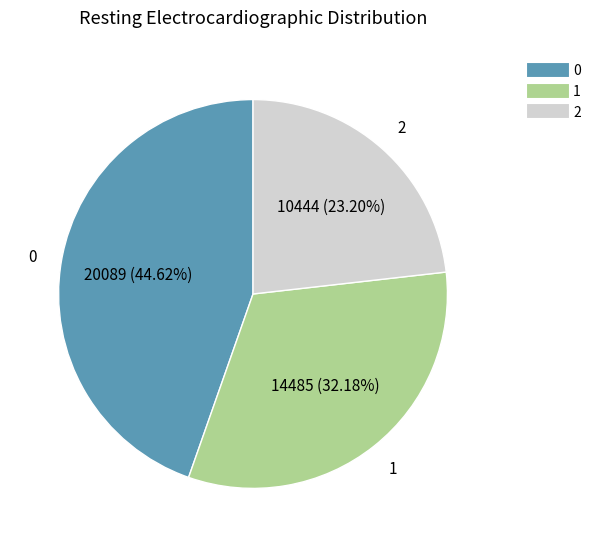

Is there a majority slice in this chart?

No